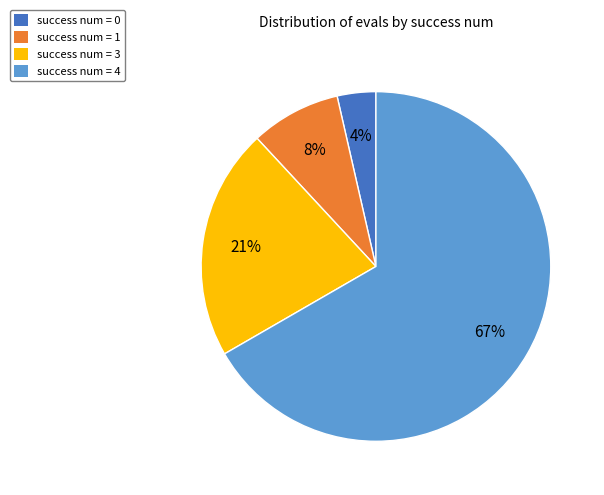

Rank the categories by value from highest to lowest.

success num = 4, success num = 3, success num = 1, success num = 0